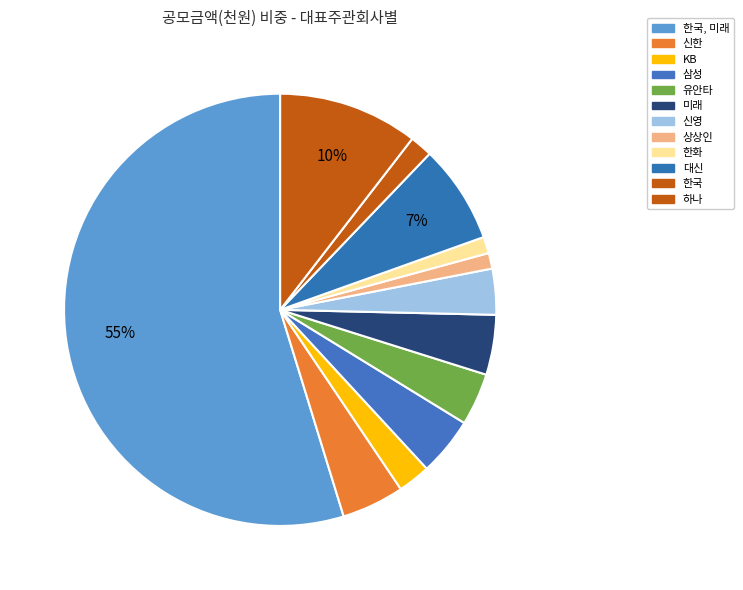

The 삼성 slice represents 5% of the pie. True or false?

True